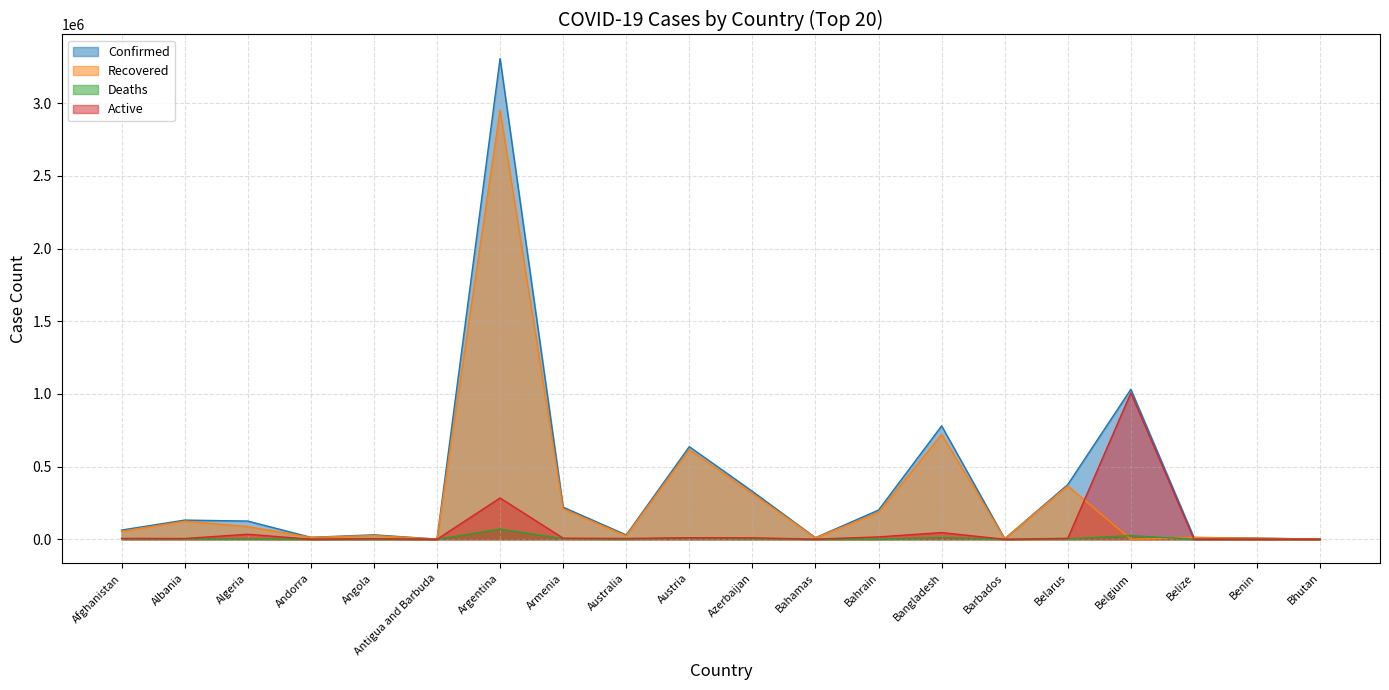

What is the label of the 8th point from the left?

Armenia